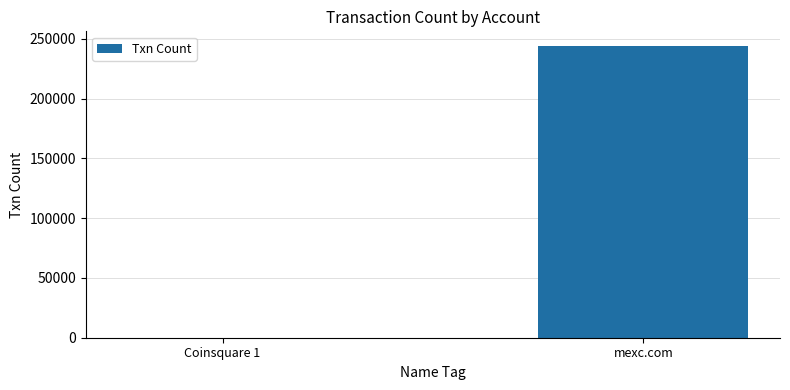

Reading left to right, transcribe all the data shown in this chart.

Coinsquare 1=21	mexc.com=244055